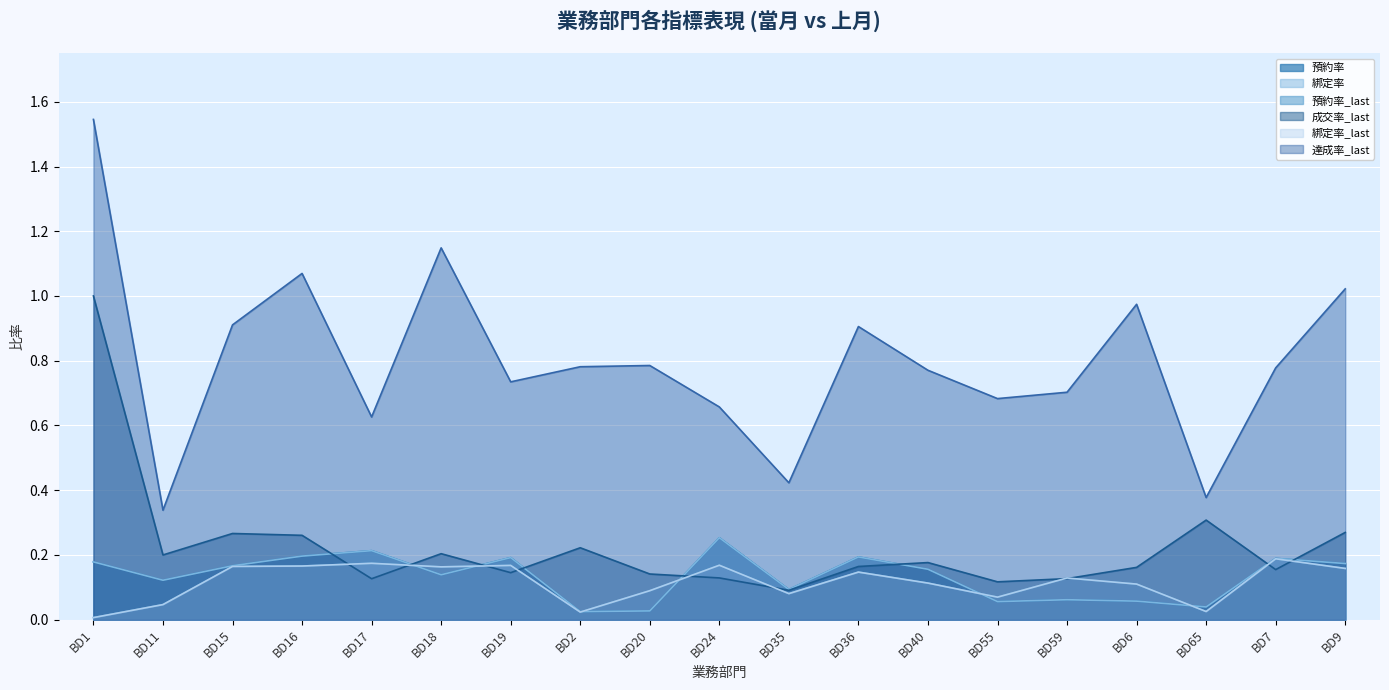

What is the approximate value of 綁定率_last at BD19?

0.2